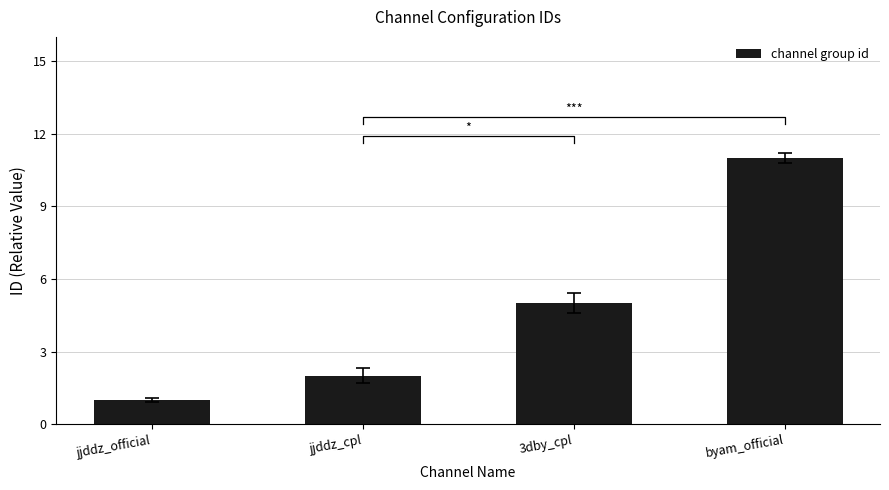

What is the difference between the values at jjddz_cpl and 3dby_cpl?

3